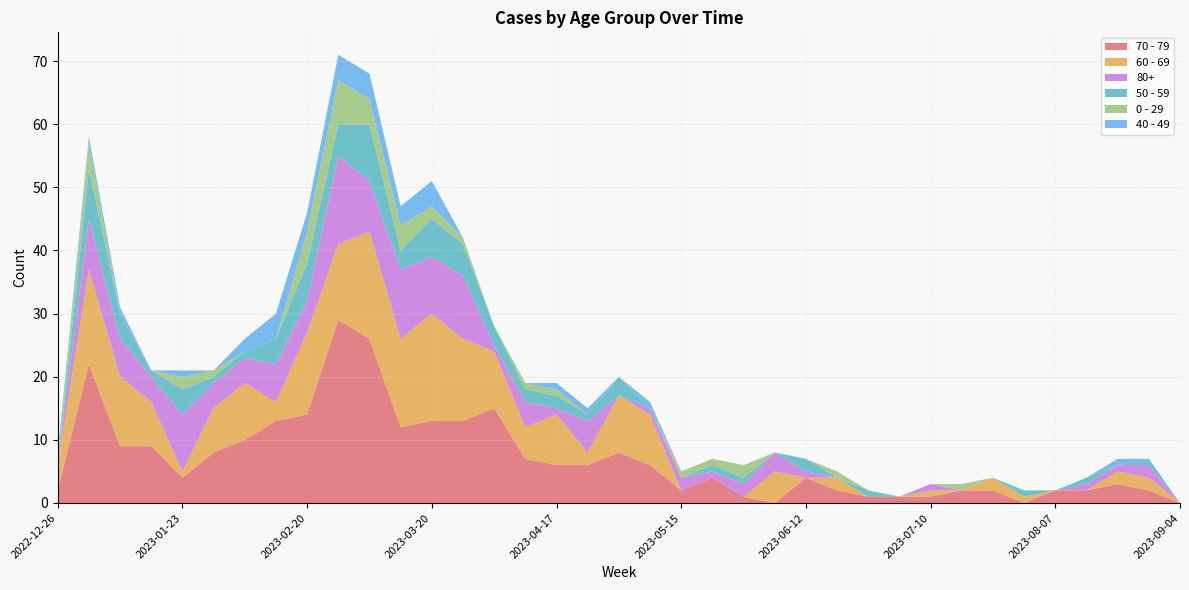

Reading left to right, transcribe all the data shown in this chart.

70 - 79: 2	22	9	9	4	8	10	13	14	29	26	12	13	13	15	7	6	6	8	6	2	4	1	0	4	2	1	1	1	2	2	0	2	2	3	2	0
60 - 69: 4	15	11	7	1	7	9	3	13	12	17	14	17	13	9	5	8	2	9	8	0	0	0	5	0	2	0	0	1	0	2	1	0	0	2	2	0
80+: 0	8	6	4	9	4	4	6	5	14	8	11	9	10	1	4	1	5	0	1	2	1	2	3	1	0	0	0	1	0	0	0	0	1	1	2	0
50 - 59: 0	8	4	1	4	1	1	4	6	5	9	3	6	5	3	2	2	1	3	0	0	1	1	0	2	0	1	0	0	0	0	1	0	1	0	1	0
0 - 29: 1	4	0	0	2	1	0	0	5	7	4	4	2	1	0	1	1	0	0	0	1	1	2	0	0	1	0	0	0	1	0	0	0	0	0	0	0
40 - 49: 1	1	1	0	1	0	2	4	3	4	4	3	4	0	0	0	1	1	0	1	0	0	0	0	0	0	0	0	0	0	0	0	0	0	1	0	0